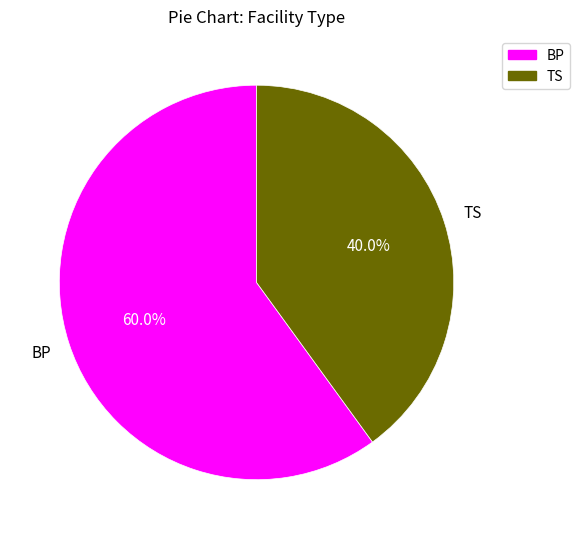

How many slices are in this pie chart?

2